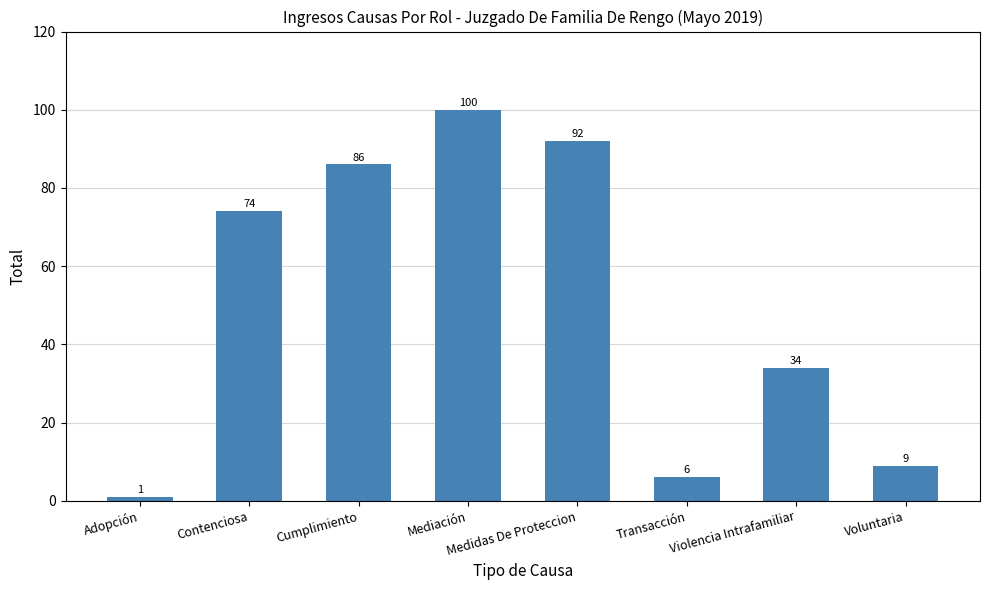

Count the number of data series in this chart.

1